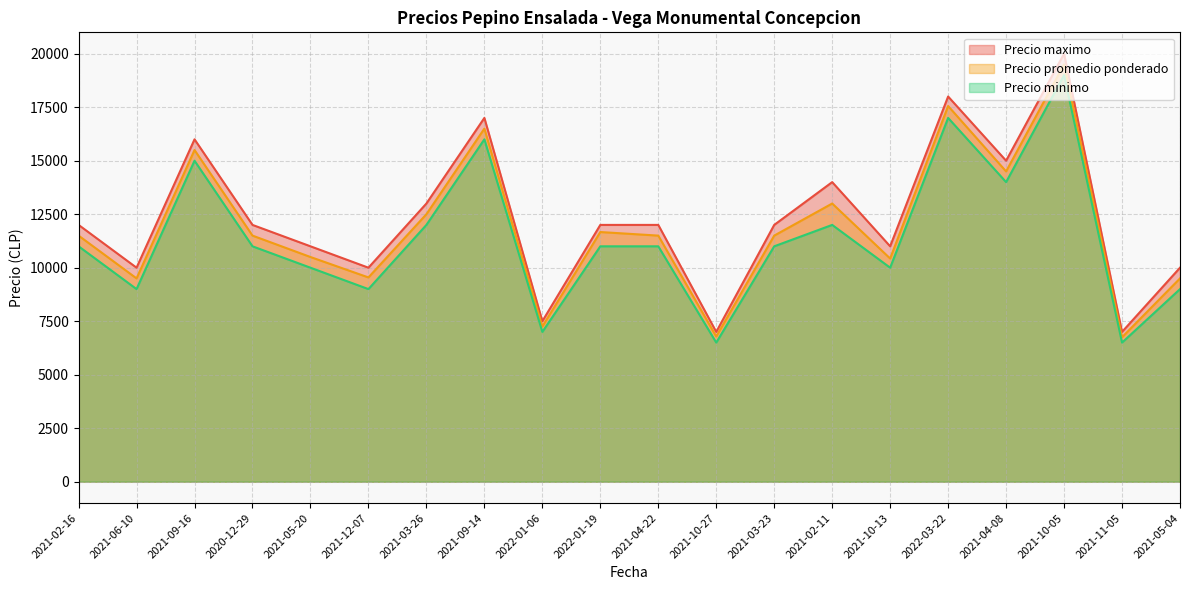

What is the total value across all series at 2022-01-19?

34667